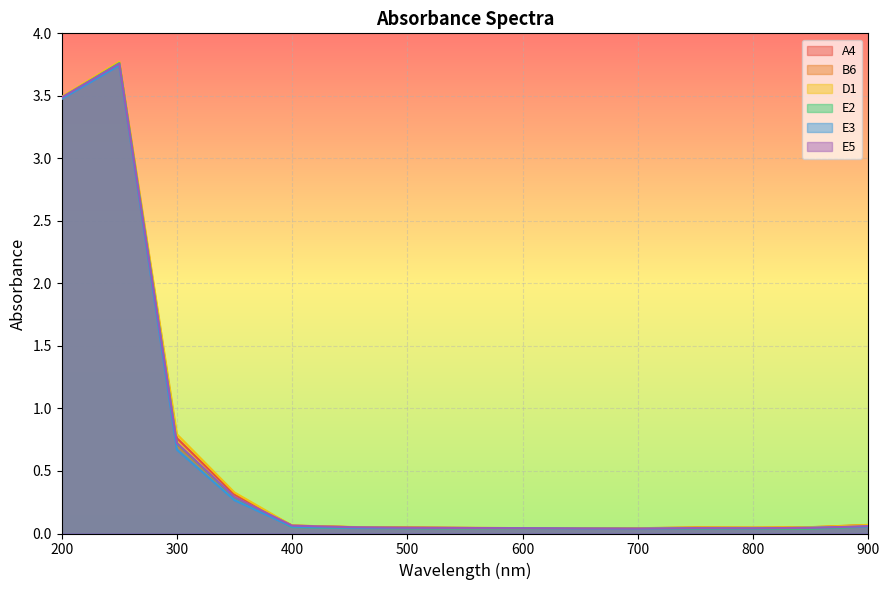

What is the sum of the E2 values at 700 and 650?

0.1